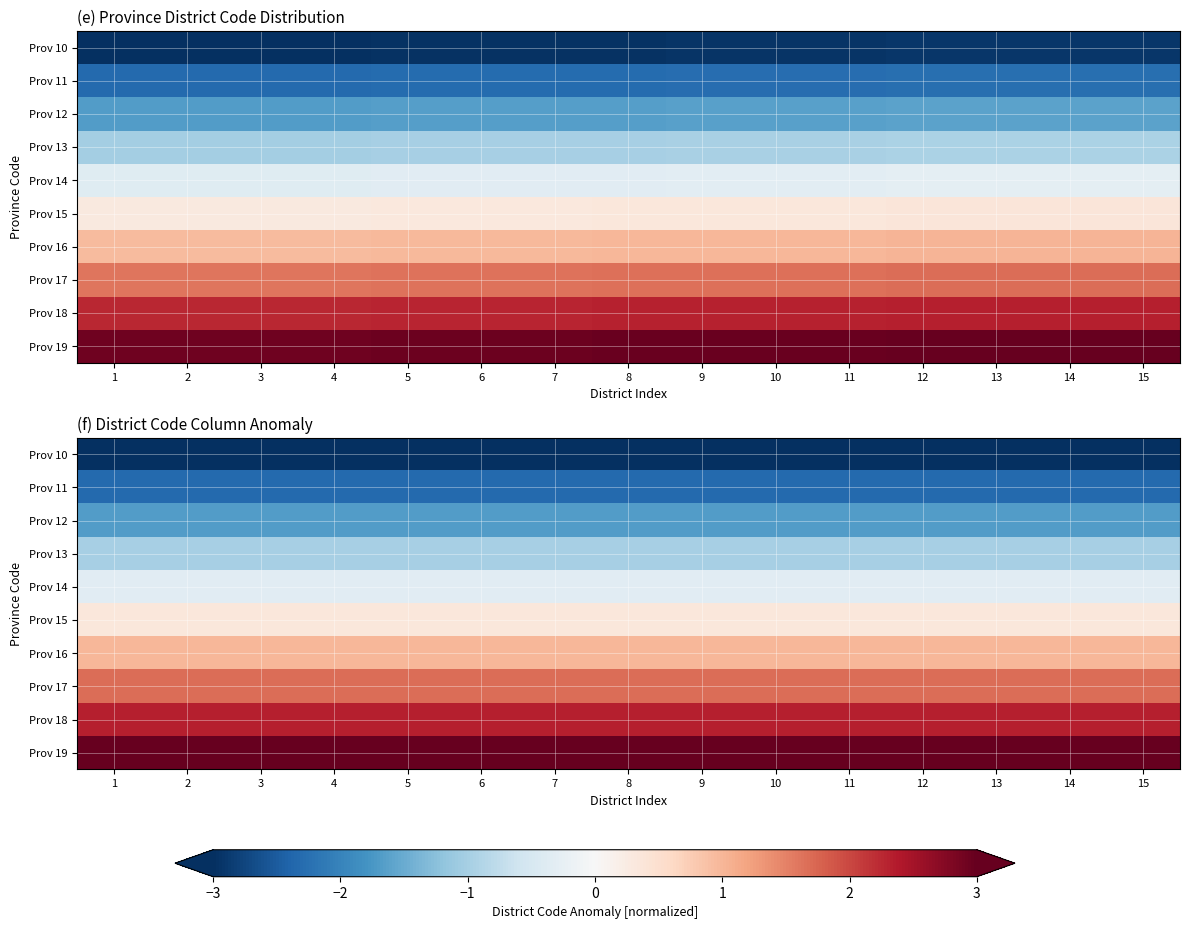

Is it true that Prov 10 equals -3.0 at 13?

True